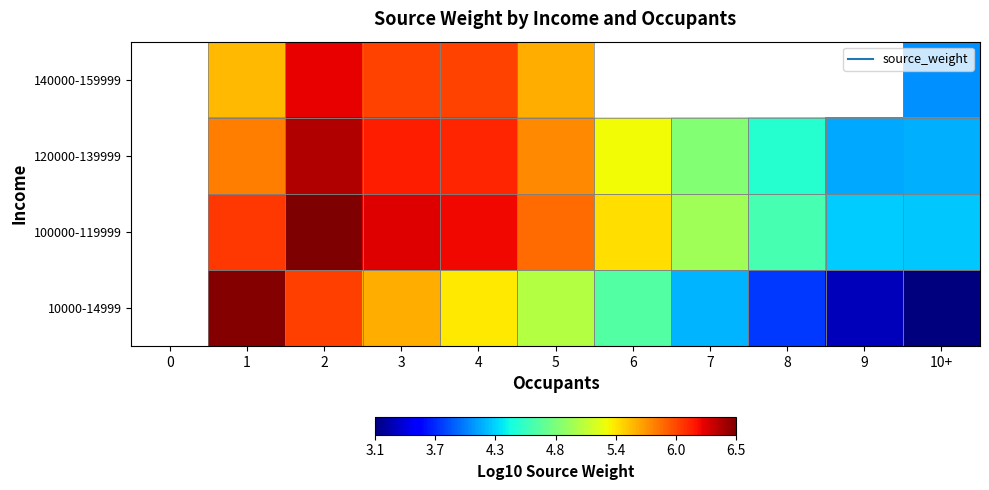

How many distinct data groups are displayed?

4